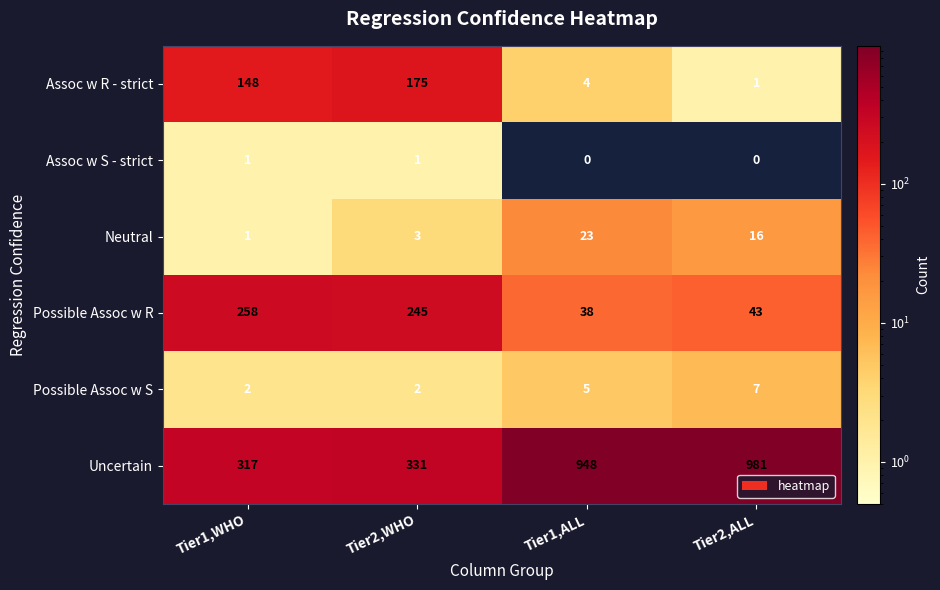

What is the sum of the Possible Assoc w S values at Tier2,ALL and Tier1,WHO?

9